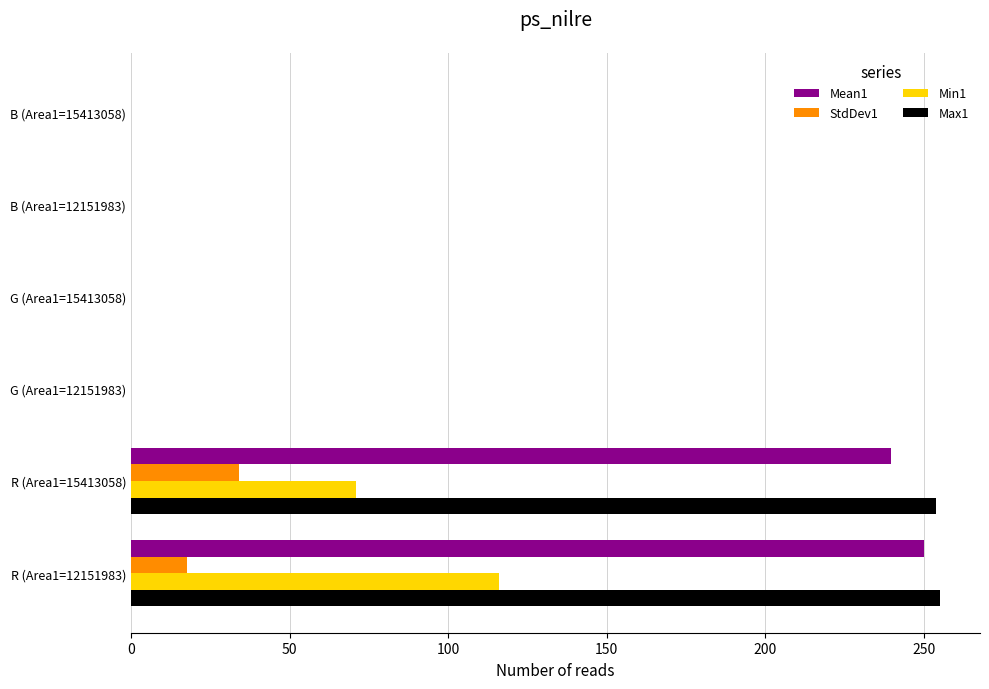

True or false: Min1 has a value of 0.0 at B (Area1=15413058).

True